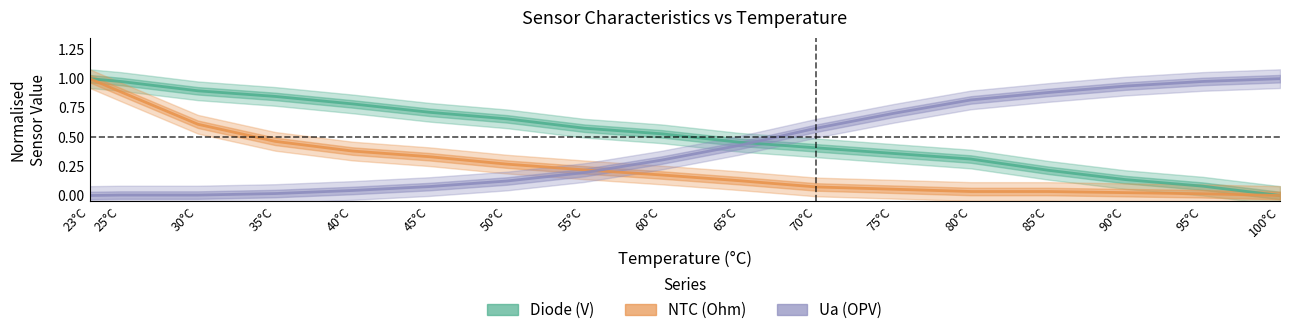

Which series changed the most between 75°C and 100°C?

Diode (V)